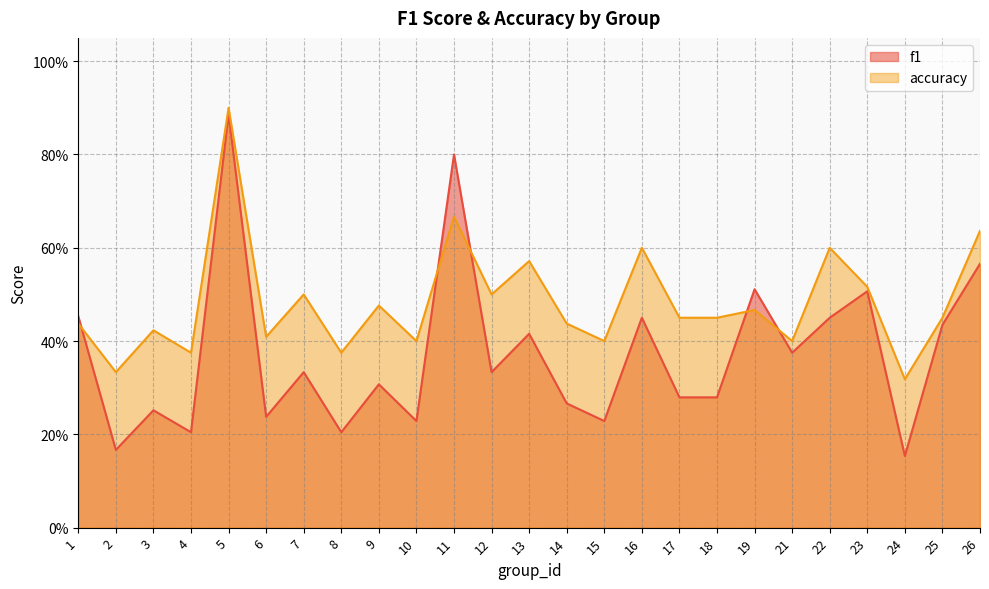

List the series in order of their overall mean, highest first.

accuracy, f1